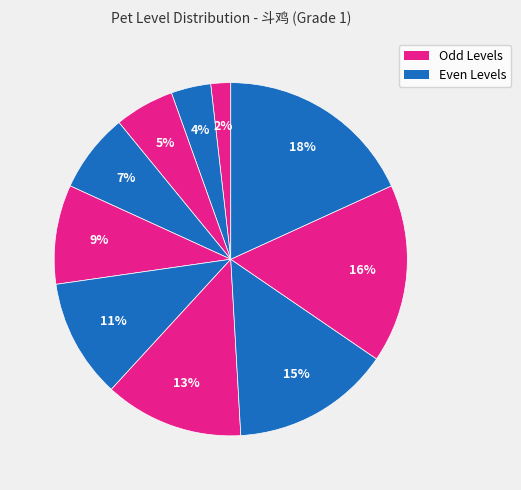

Which slice is the largest?

Level 10